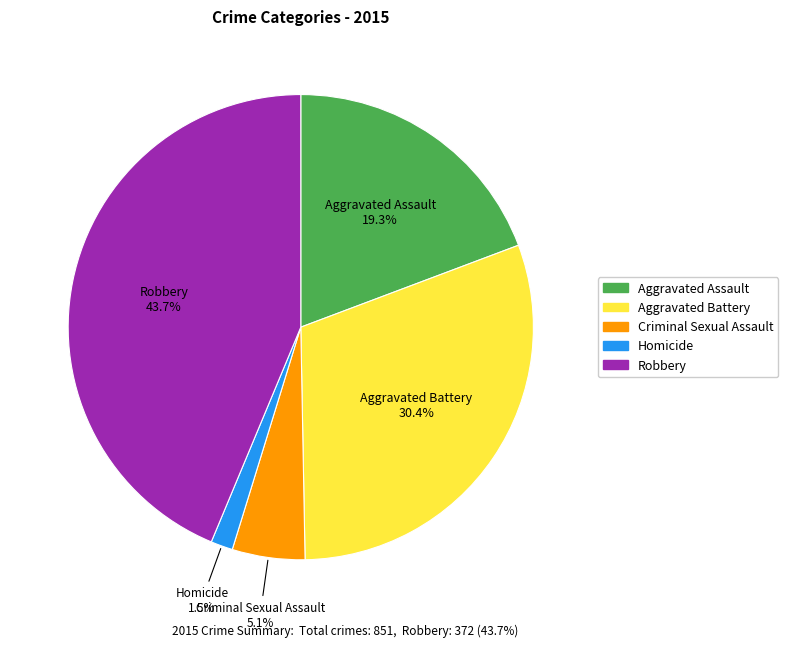

Is Robbery the majority of the pie?

No